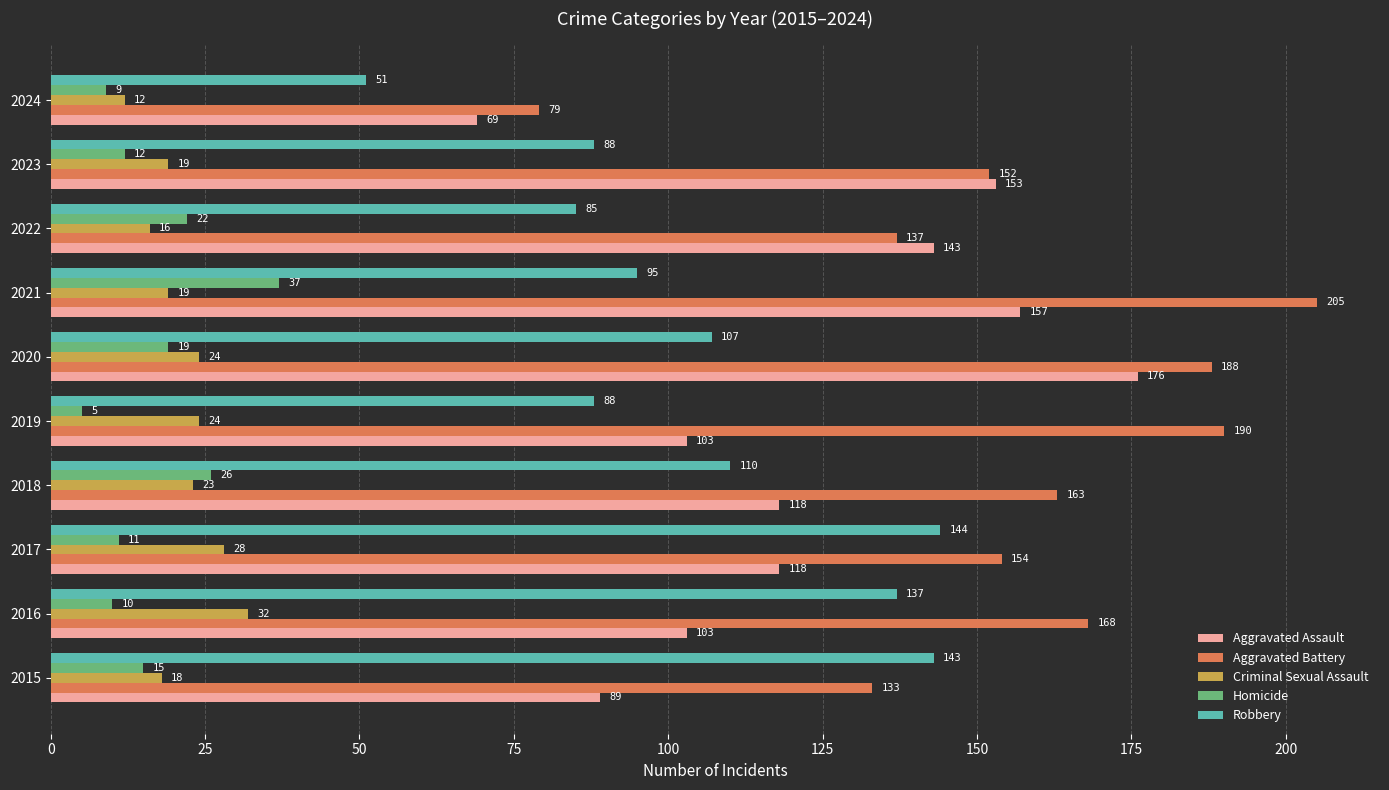

At which label is Homicide closest to 21?

2022